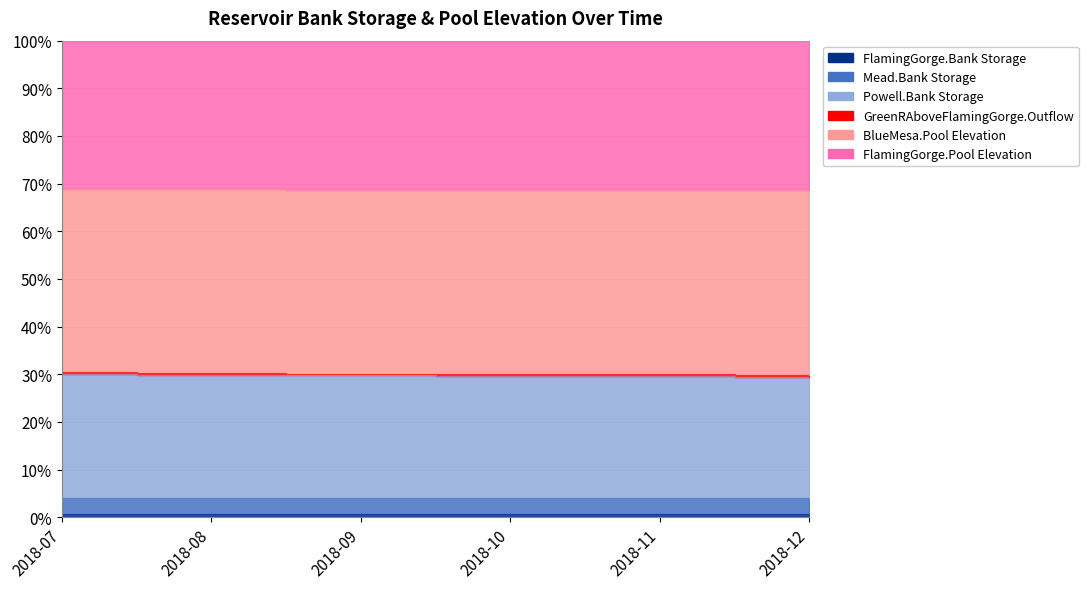

The value of Powell.Bank Storage at 2018-10 is 68.7. True or false?

True